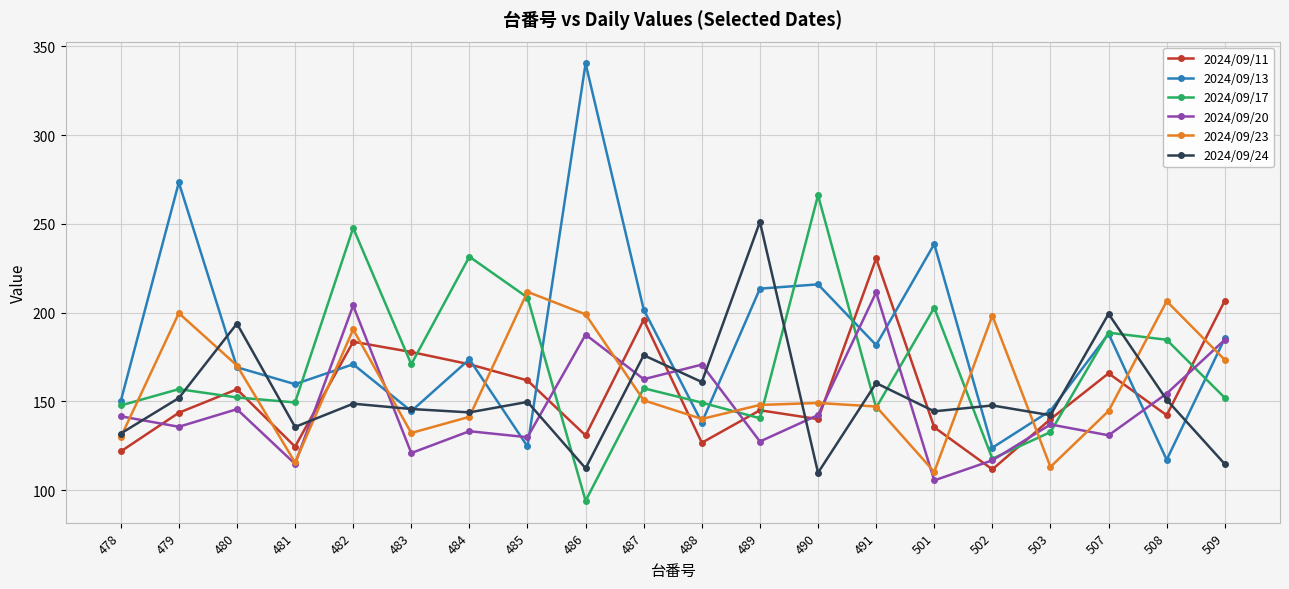

What is the maximum value for 2024/09/13?

340.3